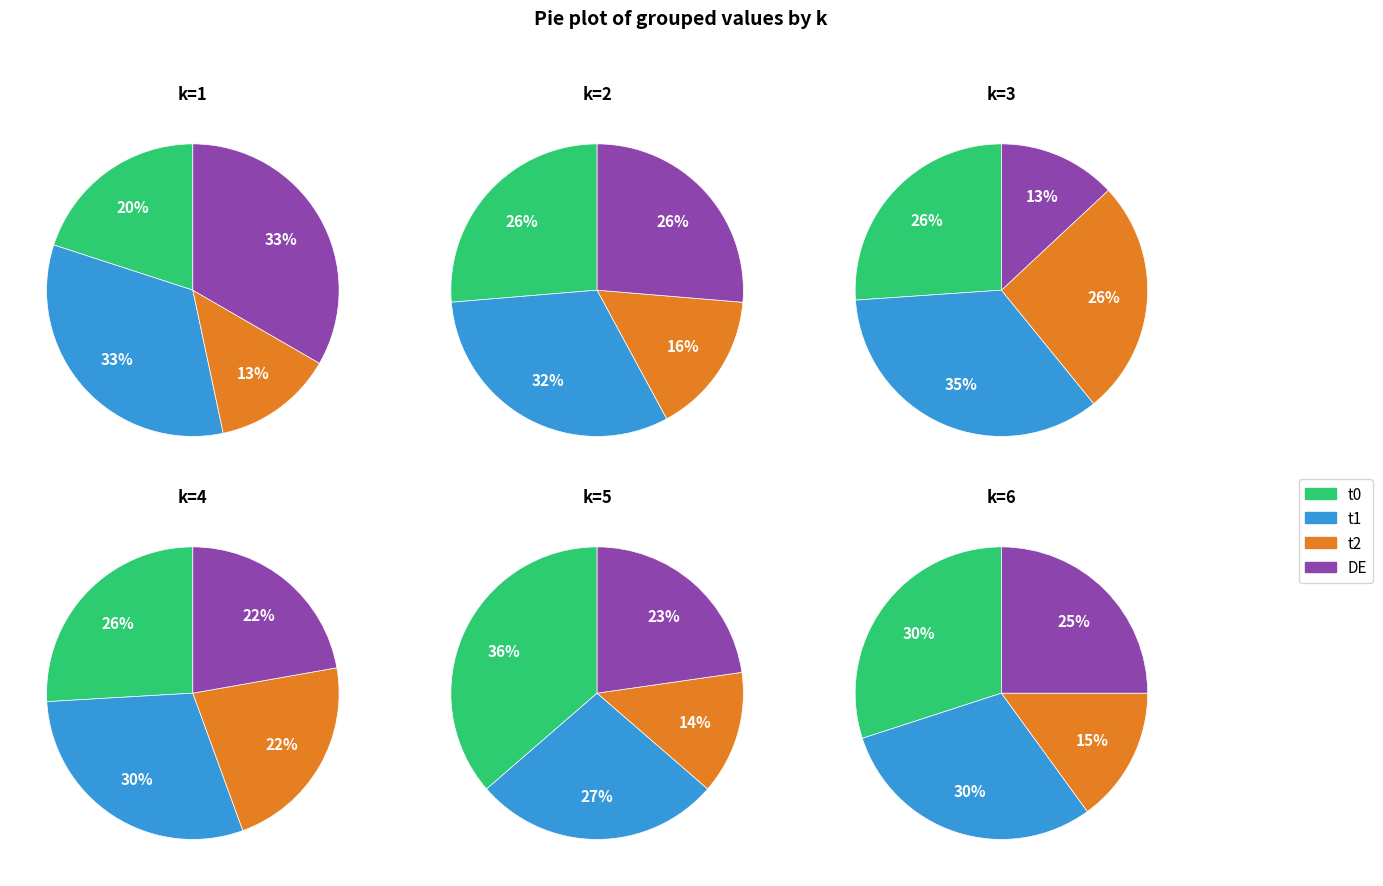

Between t0 and t1, which is larger?

t1